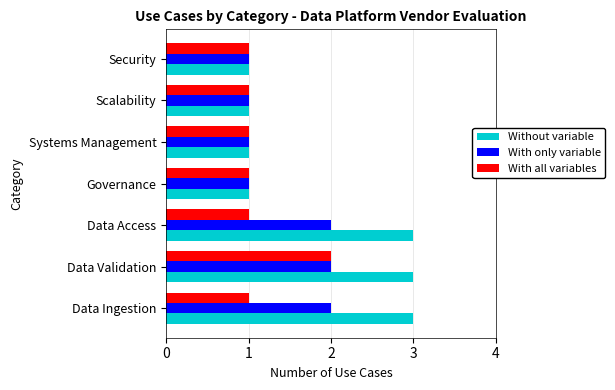

True or false: With all variables has a value of 1 at Governance.

True